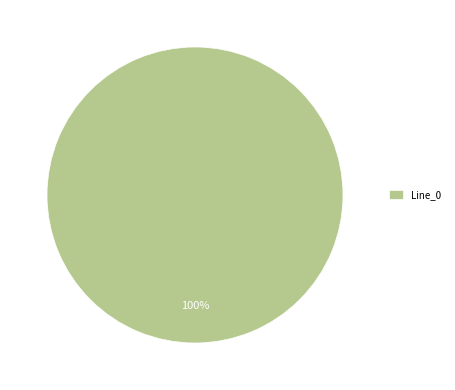

Is there a majority slice in this chart?

Yes